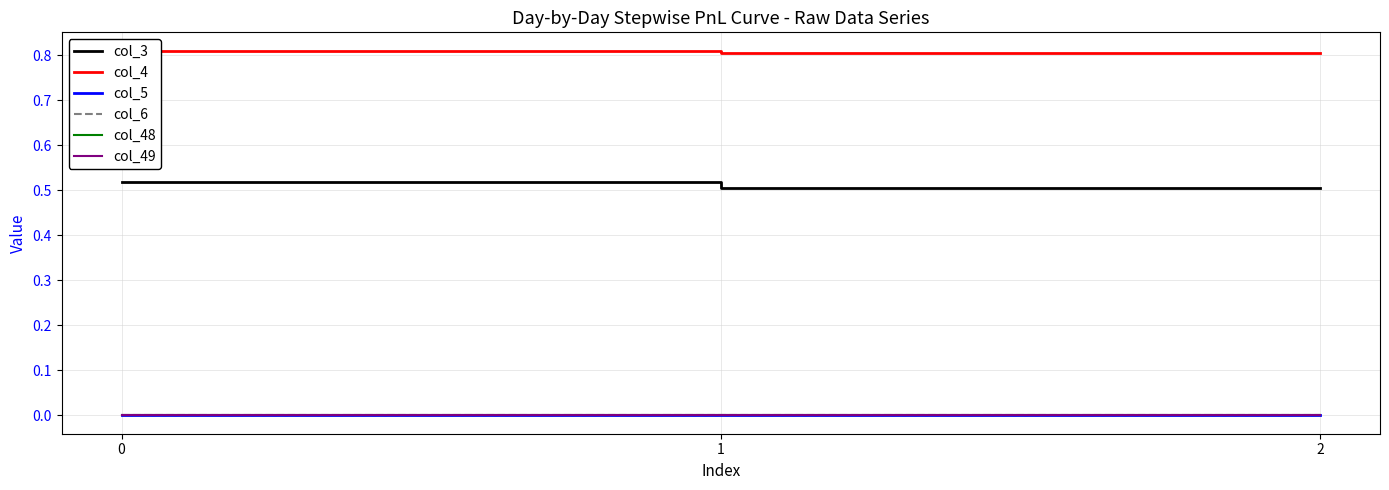

Which has a higher value, 2 or 1?

2